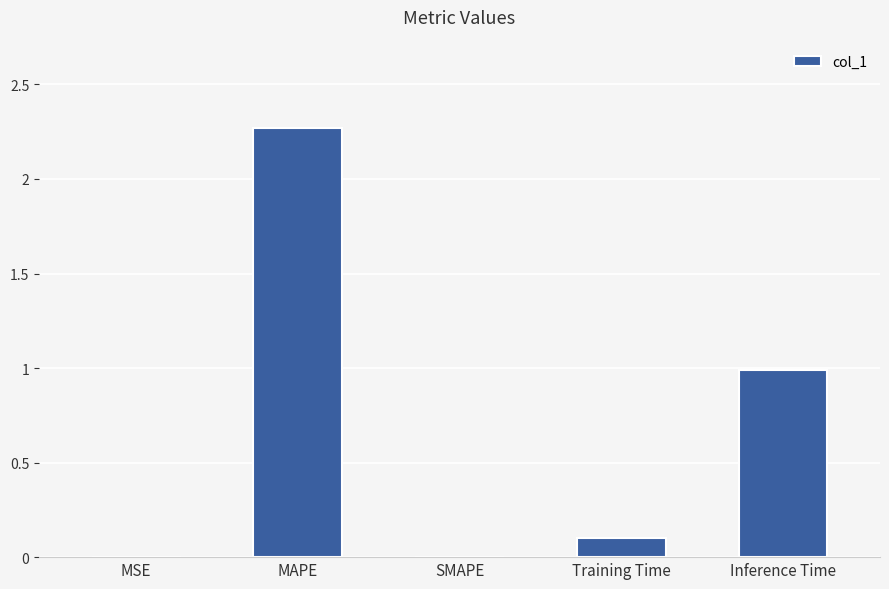

How many distinct data groups are displayed?

1